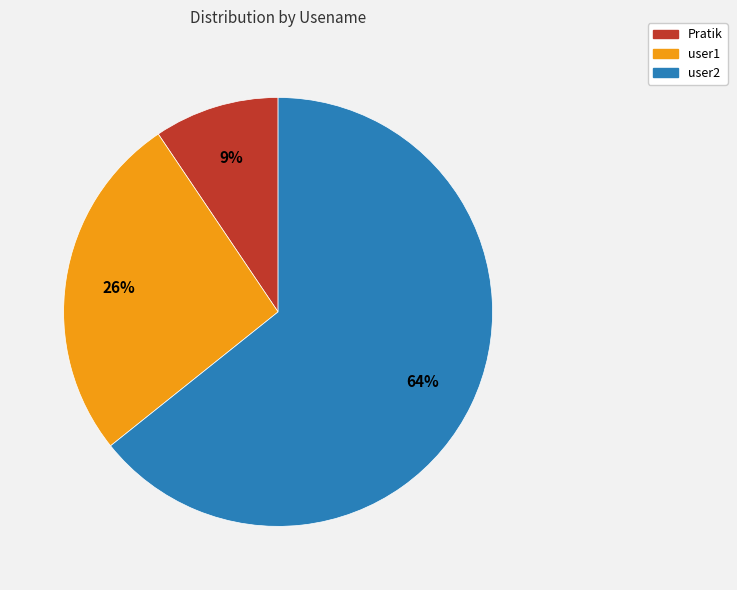

Does any single category account for the majority?

Yes